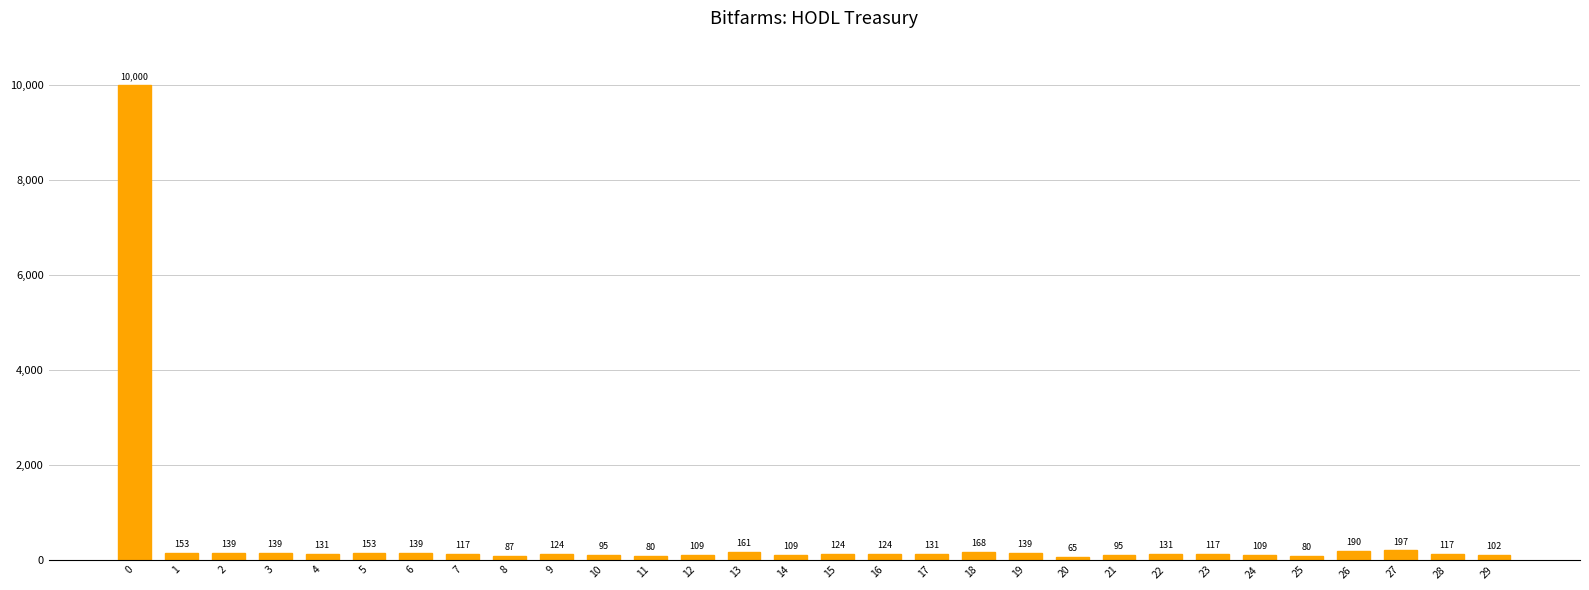

What is the average value?

454